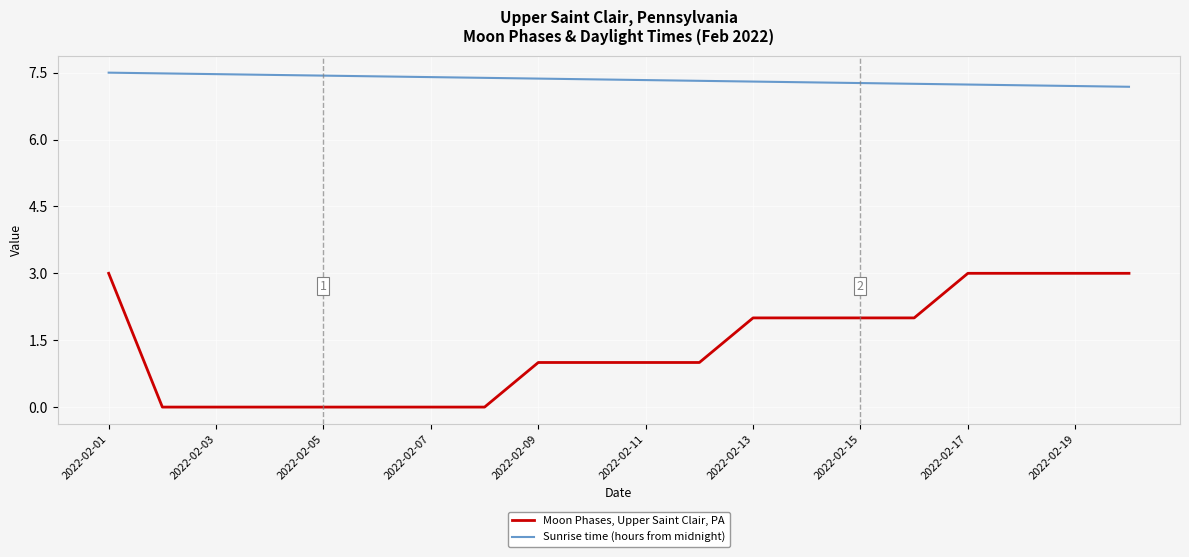

Which series has the widest spread of values?

Moon Phases, Upper Saint Clair, PA